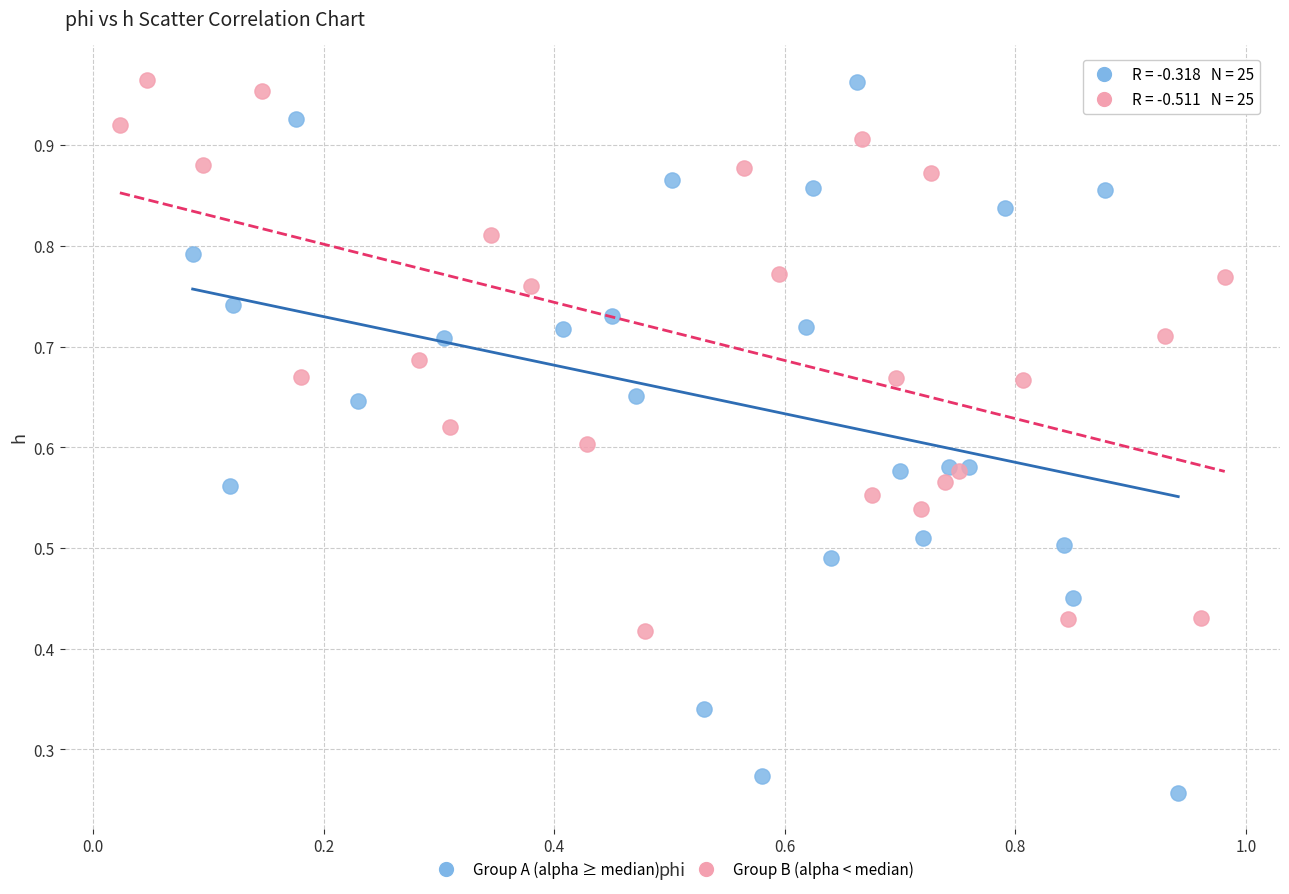

Which series has the largest Y range (max minus min)?

Group A (alpha ≥ median)